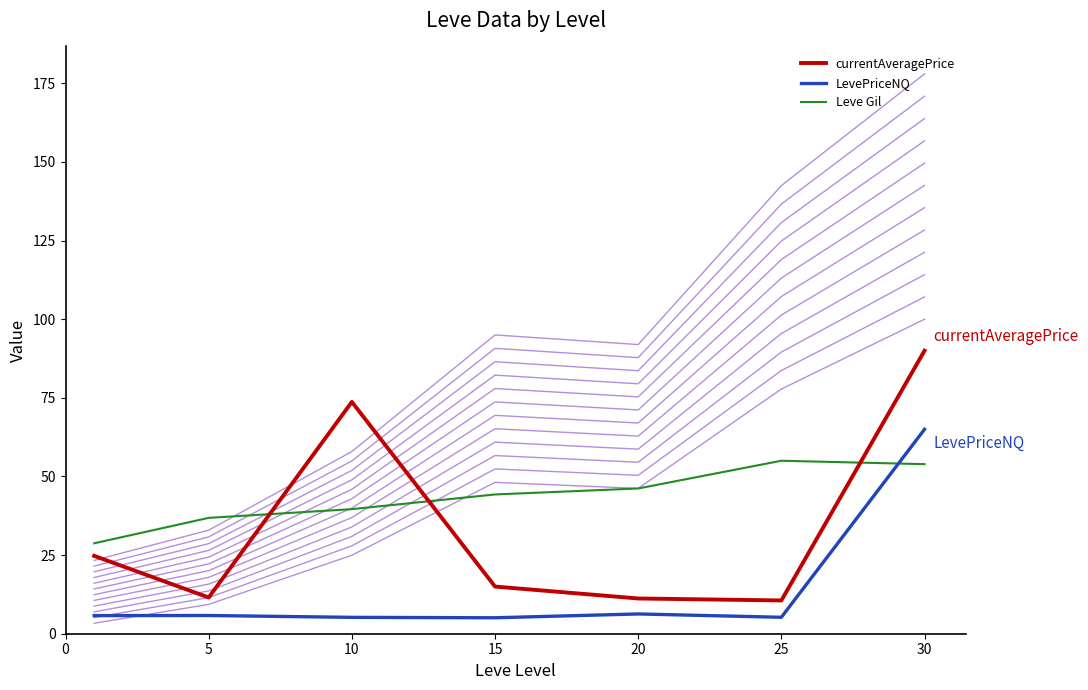

Which series changed the most between 20 and 30?

currentAveragePrice